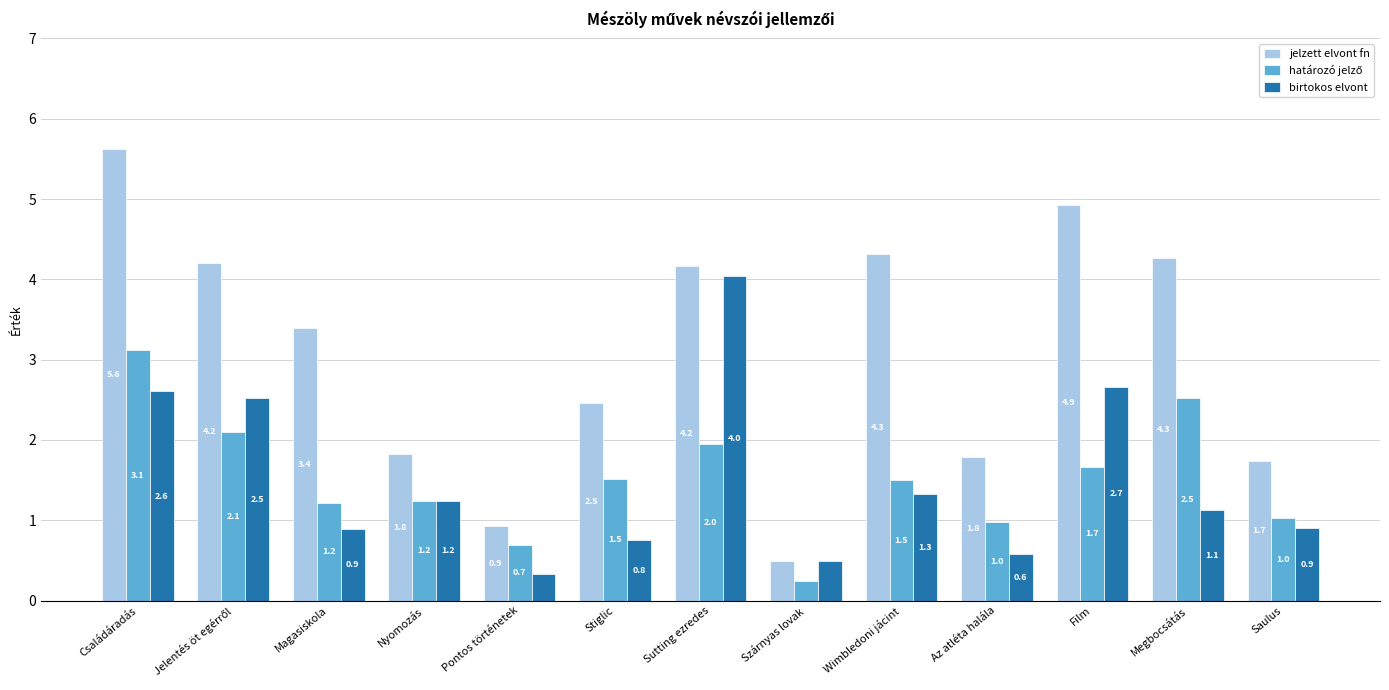

What position from the left is Sutting ezredes?

7